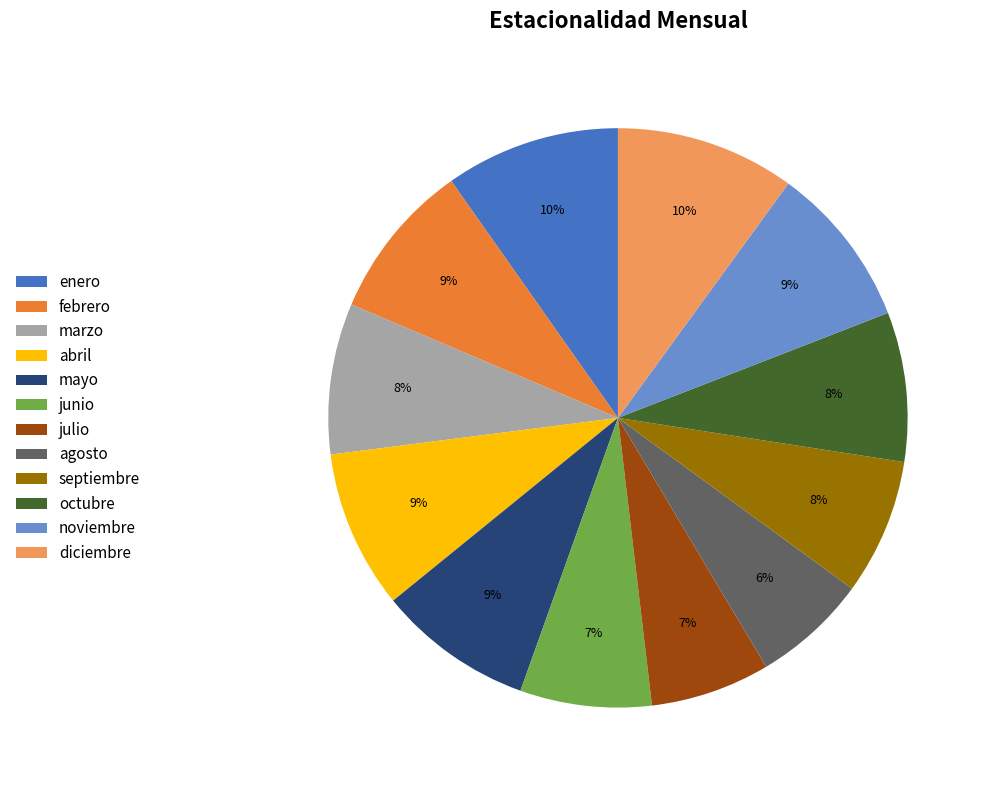

Which has a higher value, enero or mayo?

enero